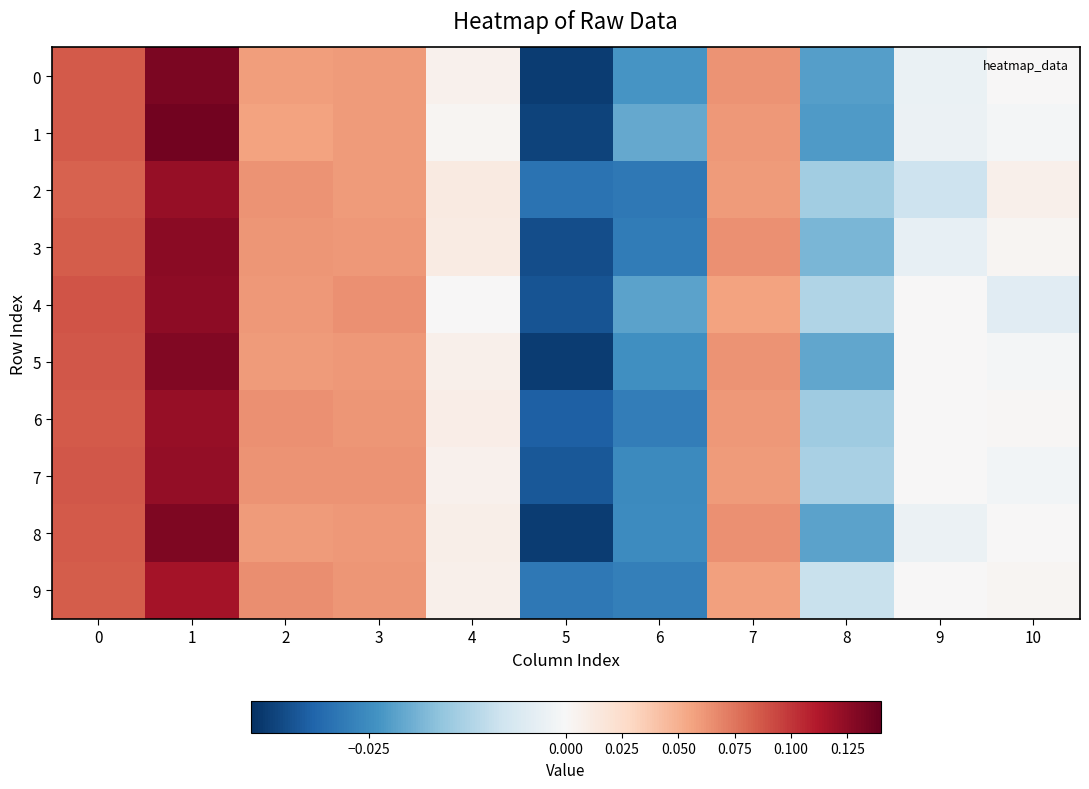

At which category is the sum across all series the highest?

1